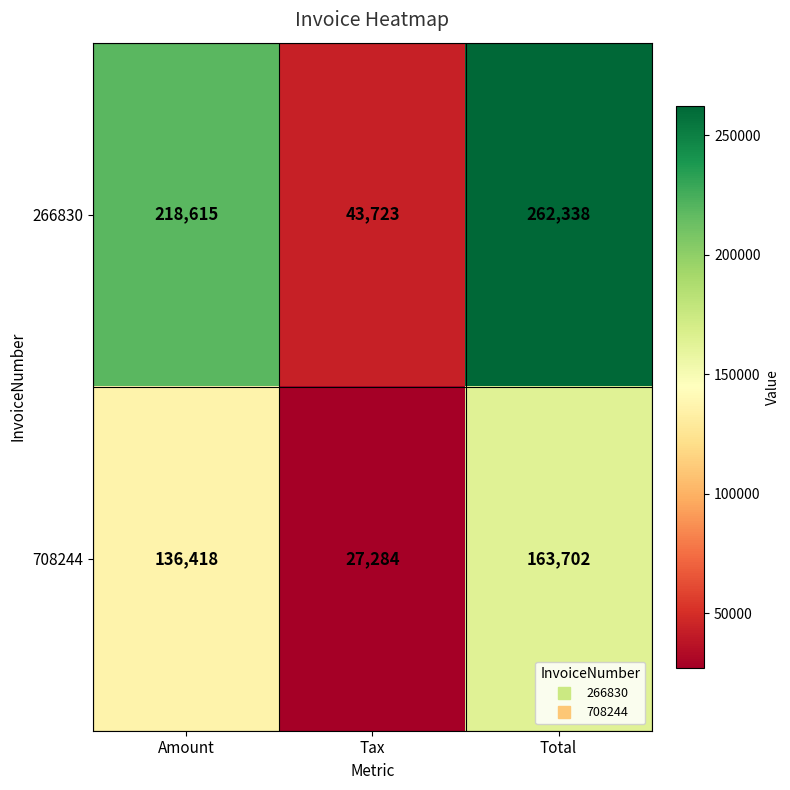

Which series has the widest spread of values?

266830